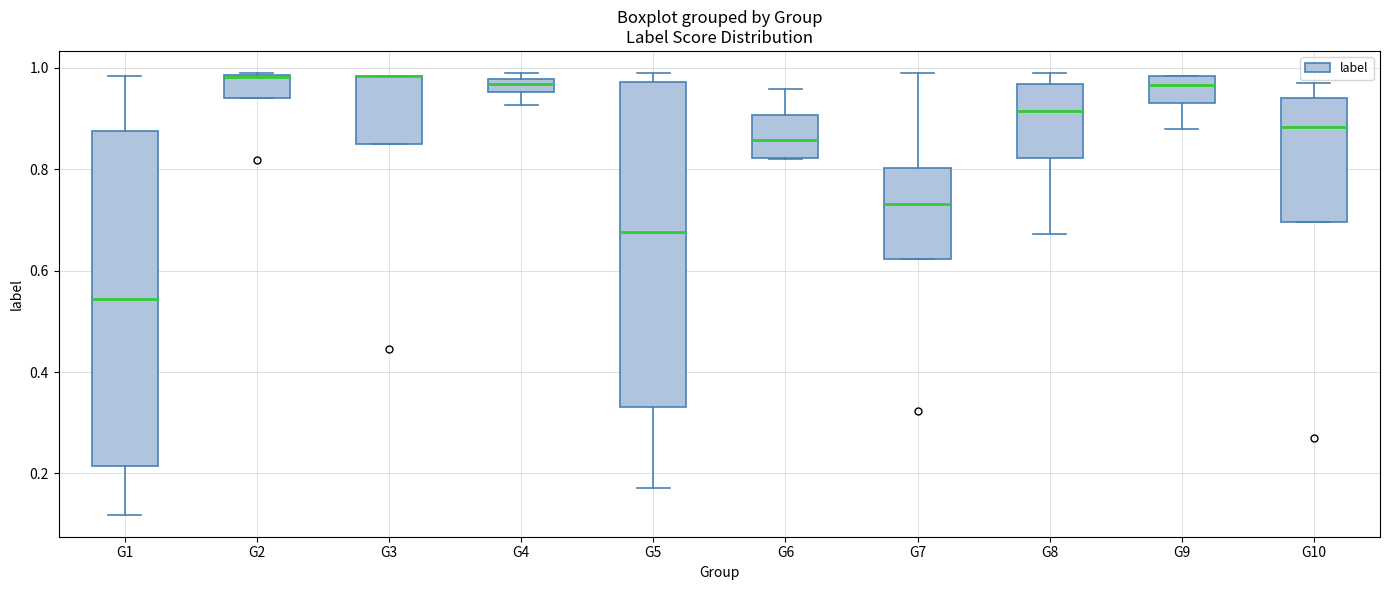

Where is the lower edge of the box for G9 on the y-axis? The values are not printed on the chart, so give them approximately, as read against the axis.

0.94